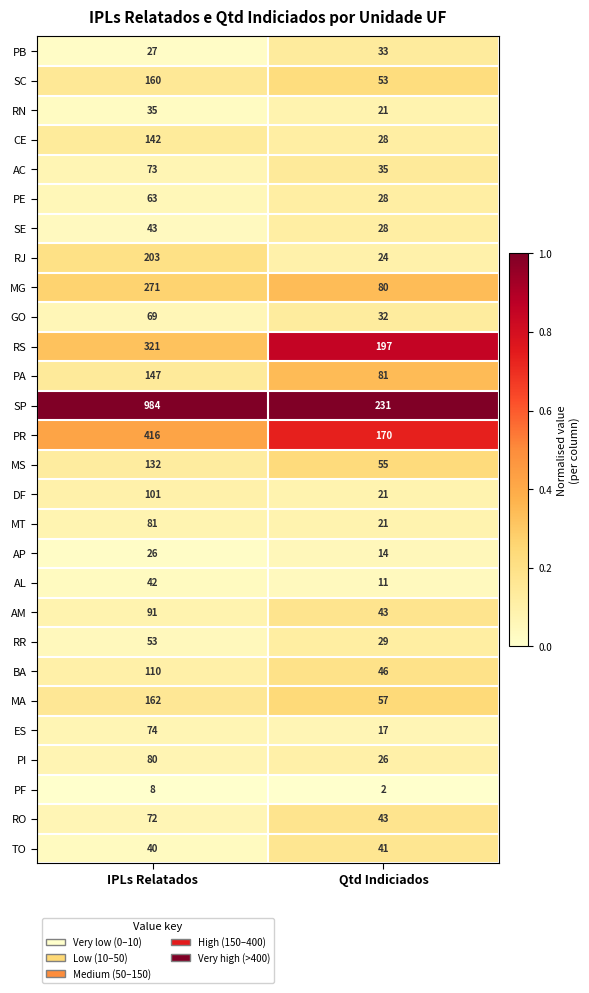

What is the difference between the maximum and minimum values in the DF series?

80